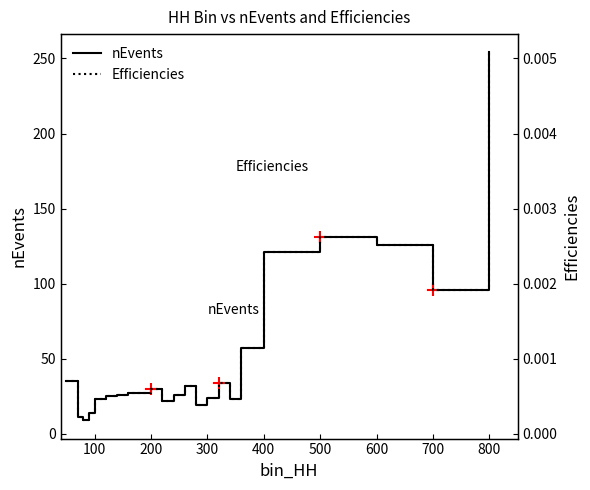

Rank the series by their maximum value, from lowest to highest.

Efficiencies, nEvents